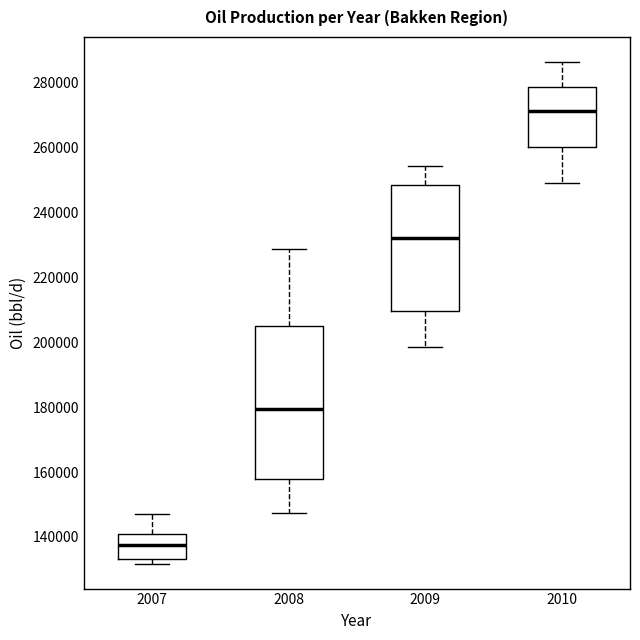

Which box is the tallest, from its lower edge to its upper edge?

2008